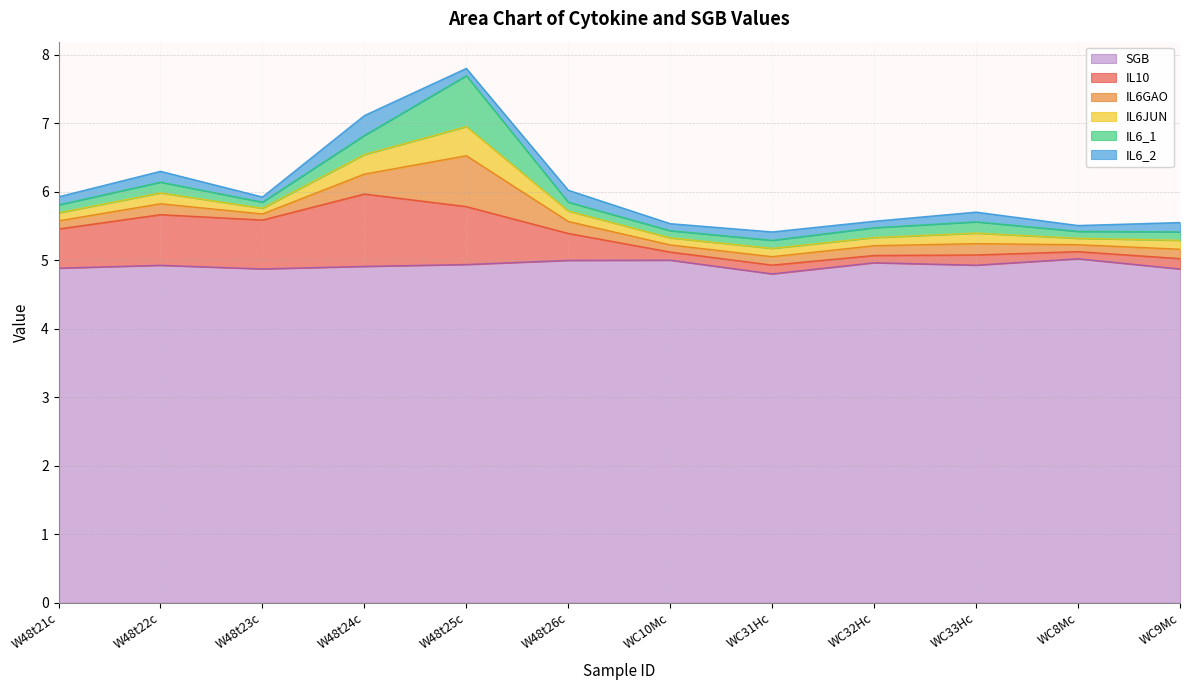

True or false: SGB has more than 0 interior local peaks.

True